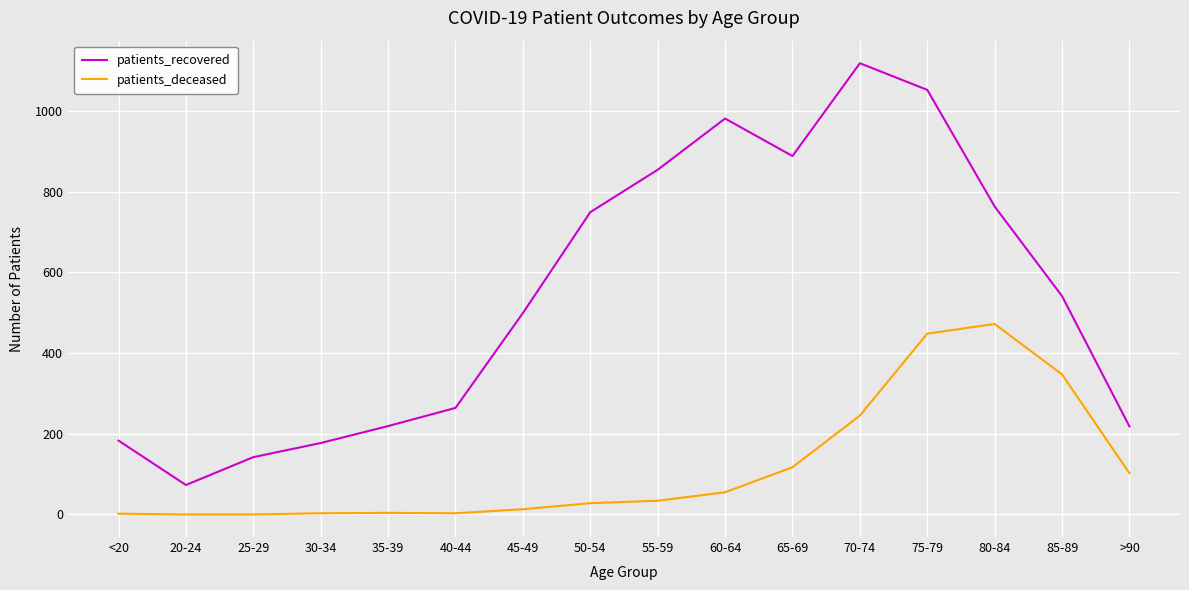

What is the maximum value shown in the chart?

1118